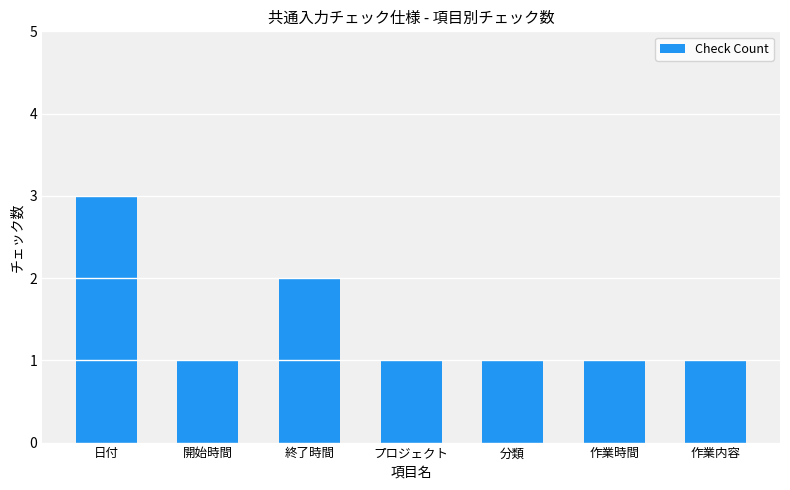

The chart shows a value of 3 at 終了時間. True or false?

False